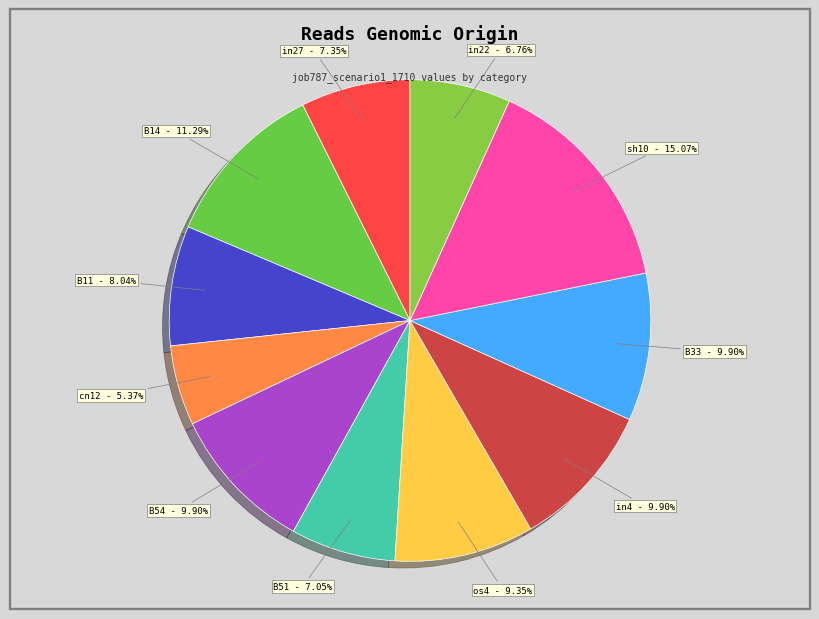

How many slices are in this pie chart?

11